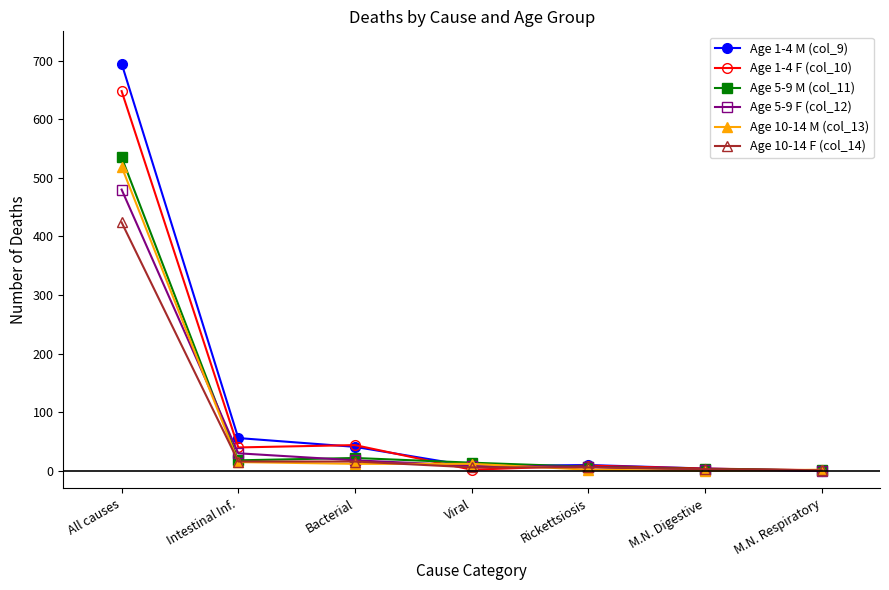

True or false: Age 5-9 F (col_12) has more than 2 points higher than both neighbors.

False